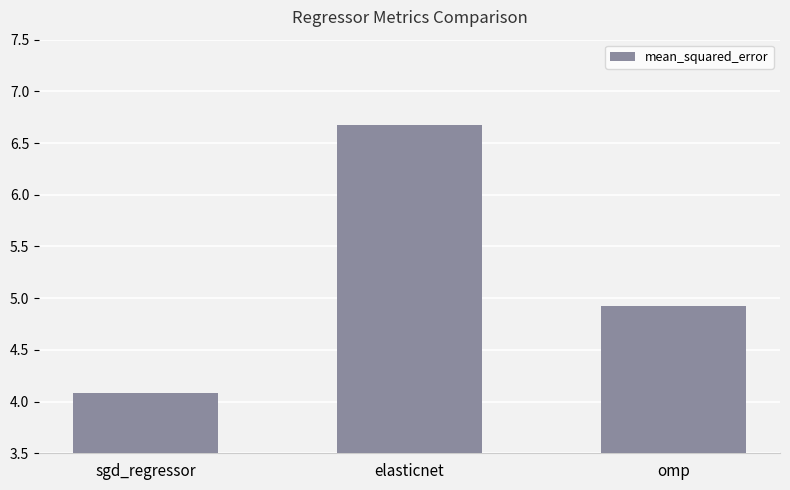

Reading left to right, transcribe all the data shown in this chart.

4.1	6.7	4.9